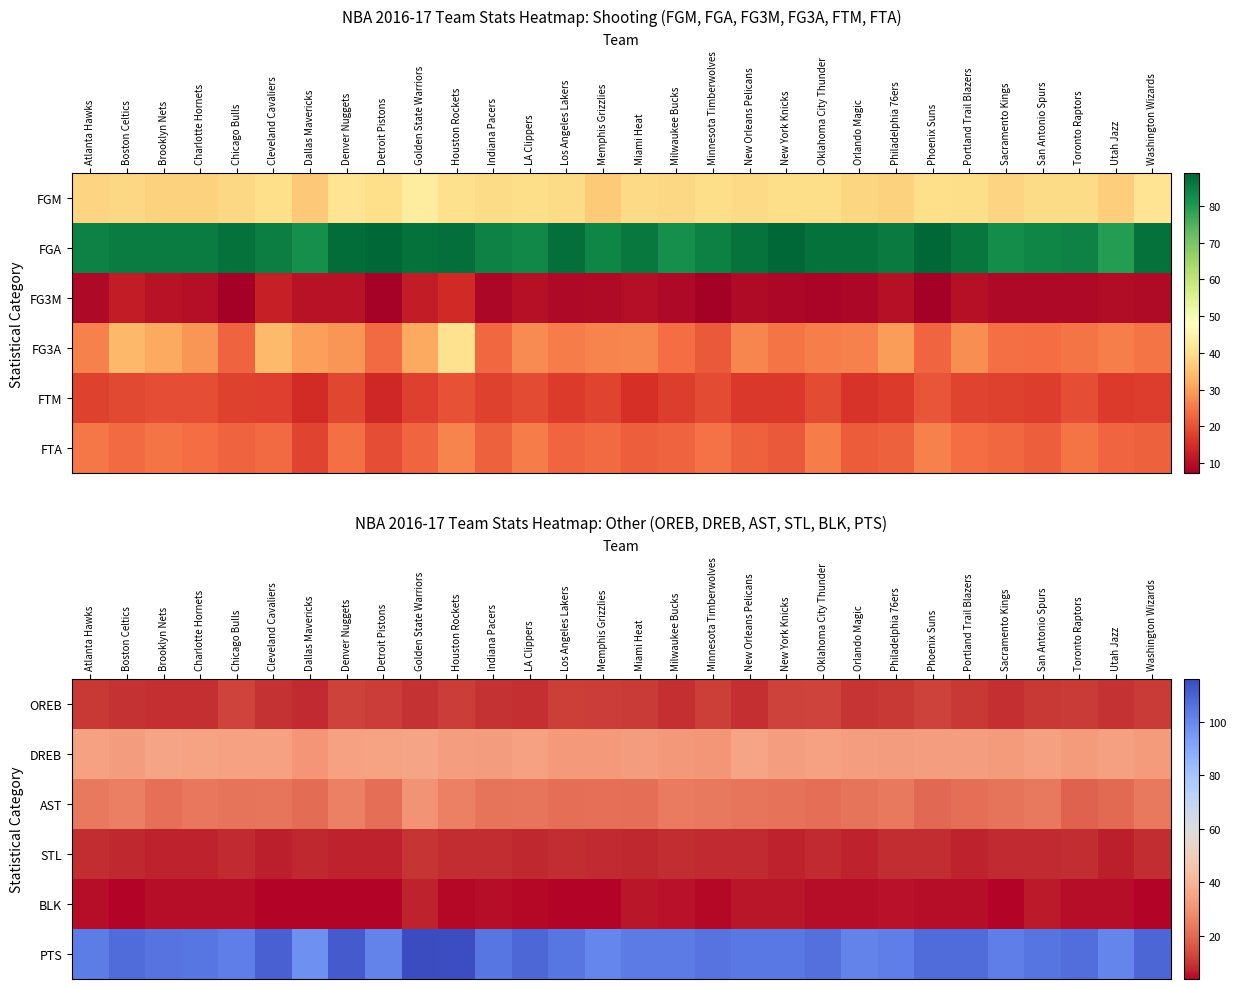

What is the greatest value displayed?

116.0